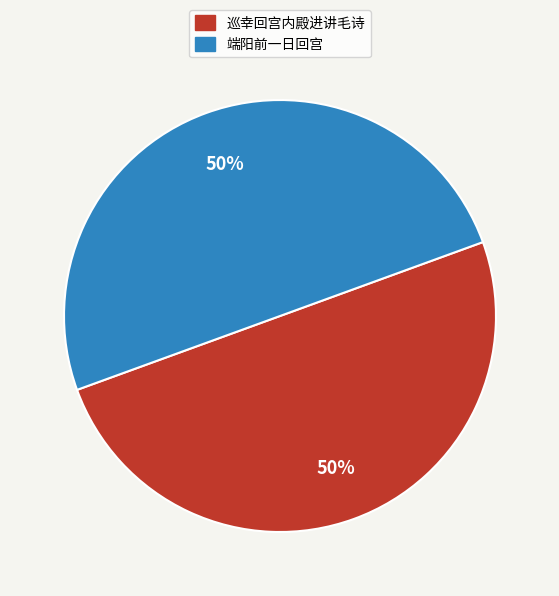

True or false: 端阳前一日回宫 accounts for 50% of the total.

True